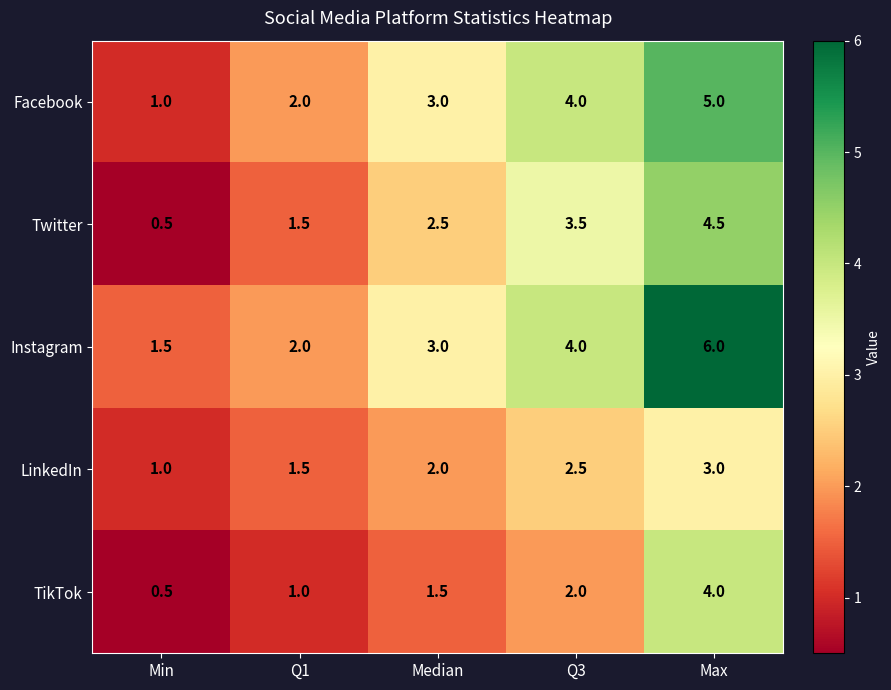

Reading right to left, transcribe all the data shown in this chart.

Facebook: 5.0	4.0	3.0	2.0	1.0
Twitter: 4.5	3.5	2.5	1.5	0.5
Instagram: 6.0	4.0	3.0	2.0	1.5
LinkedIn: 3.0	2.5	2.0	1.5	1.0
TikTok: 4.0	2.0	1.5	1.0	0.5